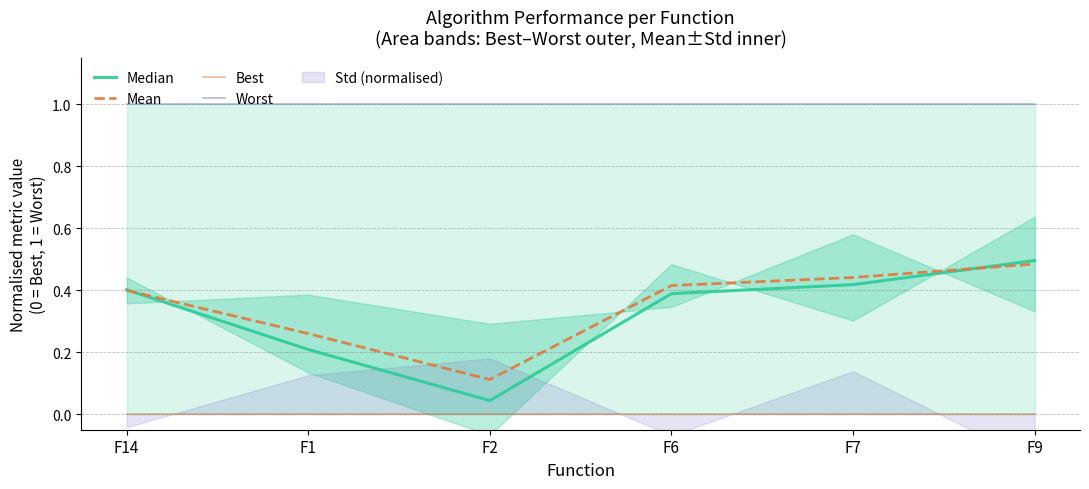

Which category has the highest value across all series?

F14